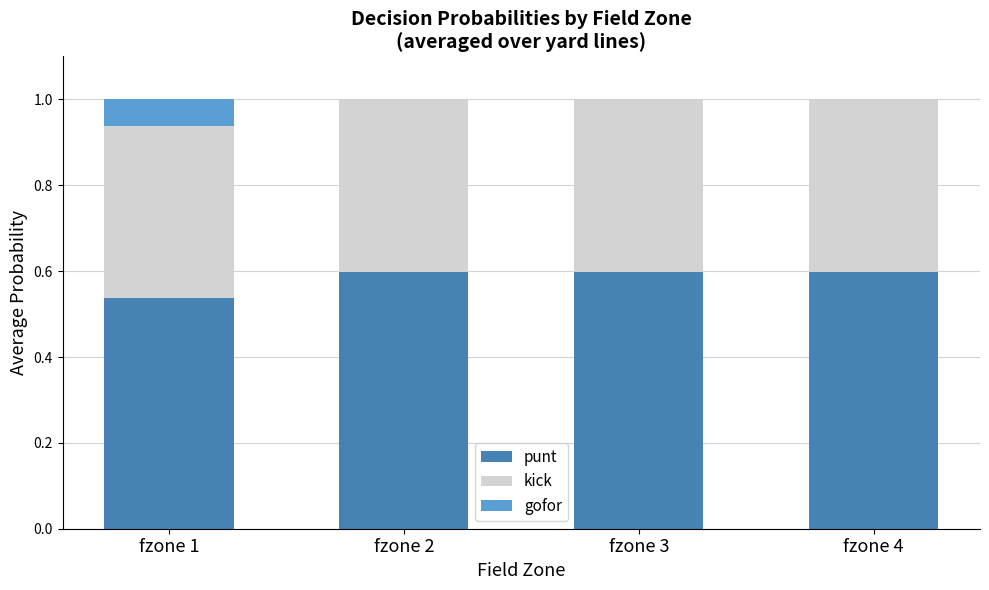

What is the total value across all series at fzone 2?

1.0